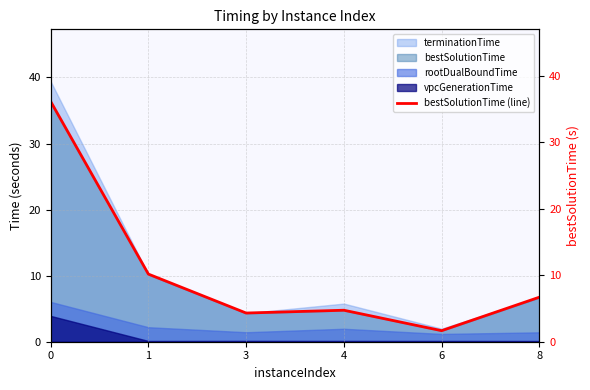

What is the minimum value shown in the chart?

1.7